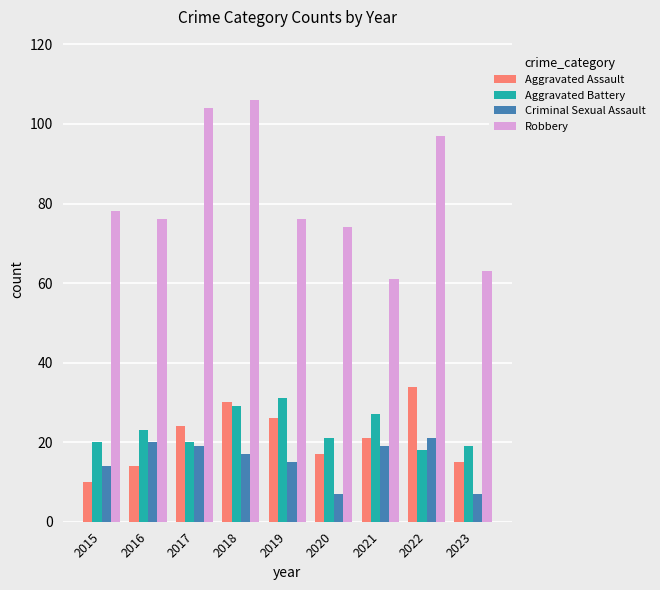

Rank the categories by Aggravated Assault value from lowest to highest.

2015, 2016, 2023, 2020, 2021, 2017, 2019, 2018, 2022